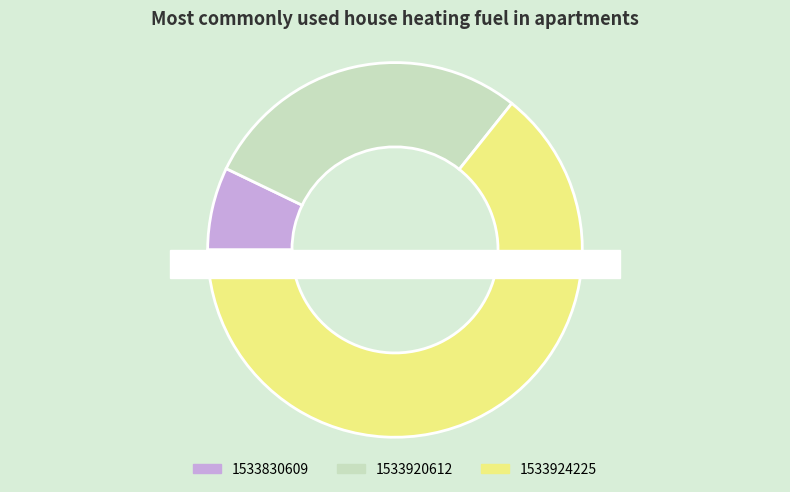

To the nearest percent, what is the difference between the 1533920612 and 1533830609 slice percentages?

21%